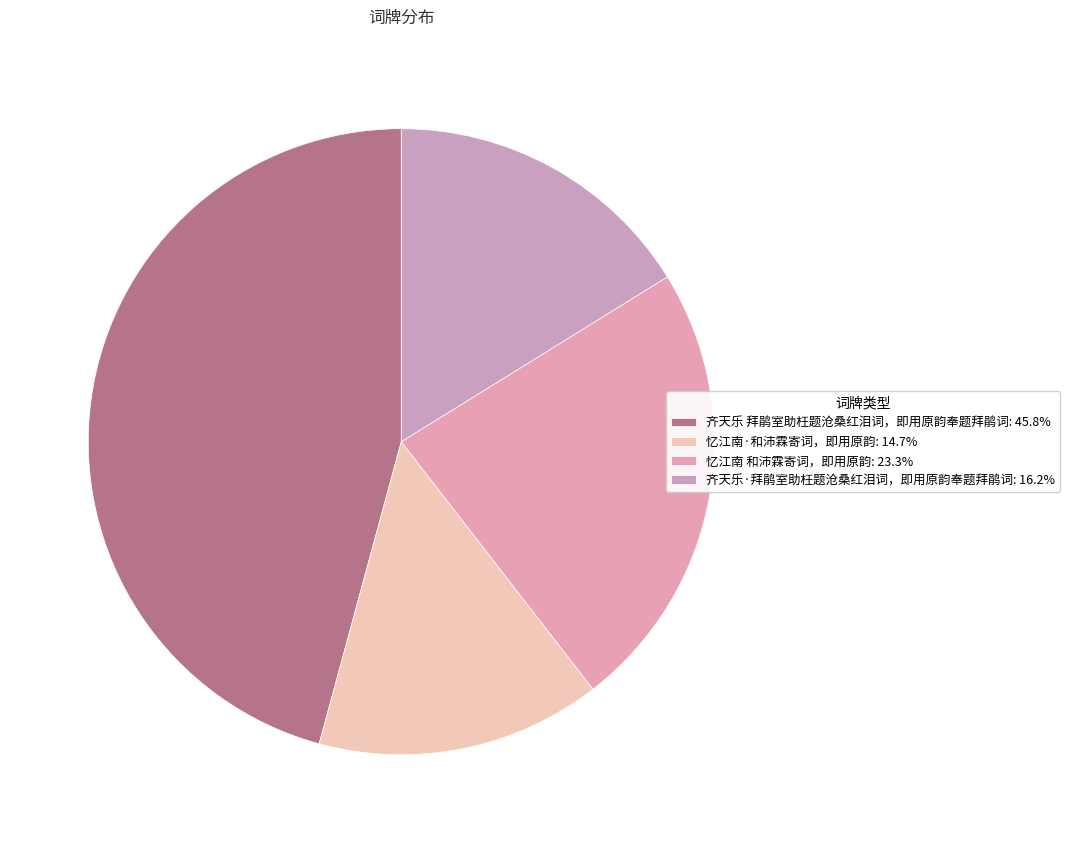

How much of the chart is everything except 忆江南 和沛霖寄词，即用原韵?

76.7%